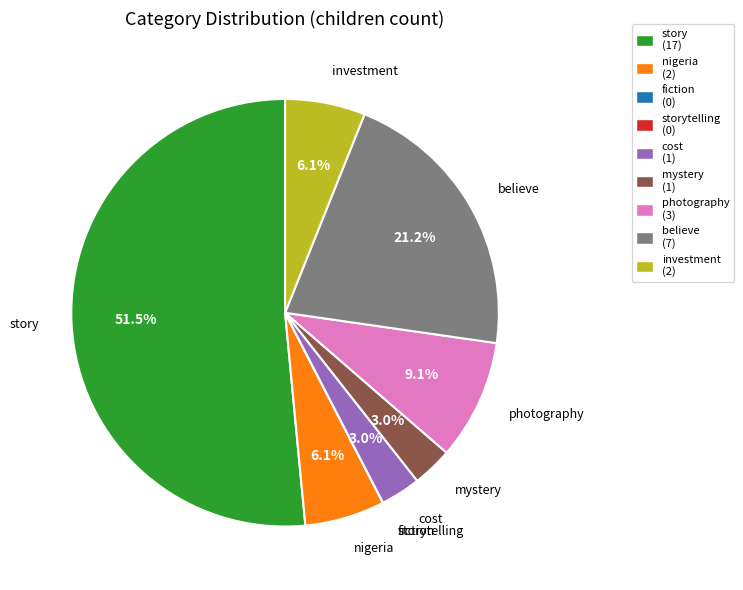

What is the largest slice in the pie chart?

story (17)